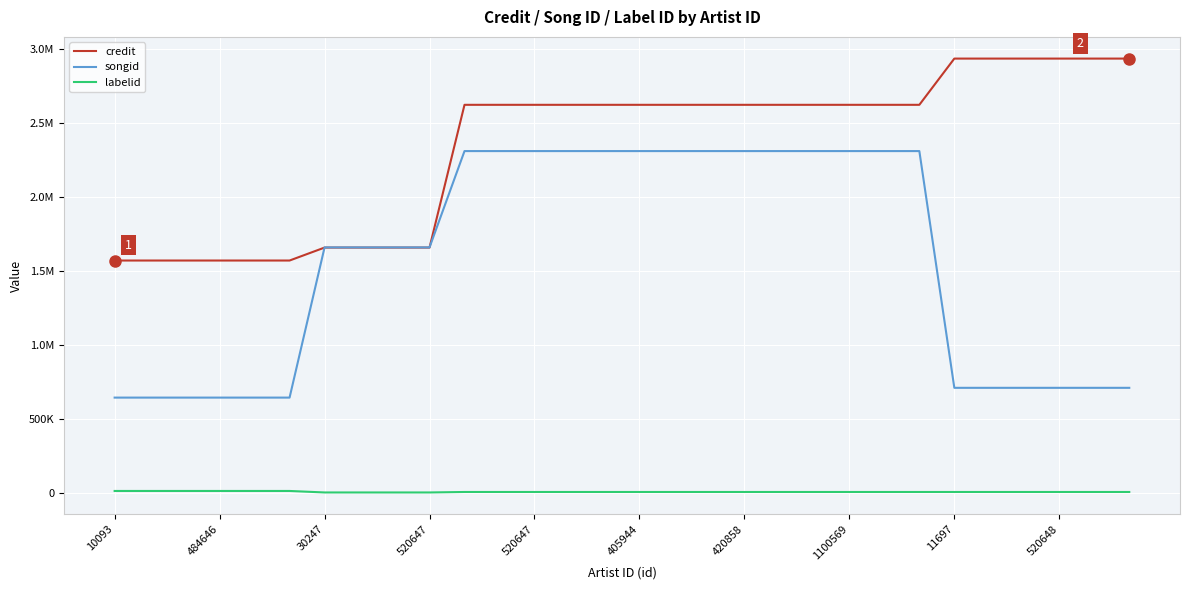

At how many categories does at least one series exceed 912955?

30